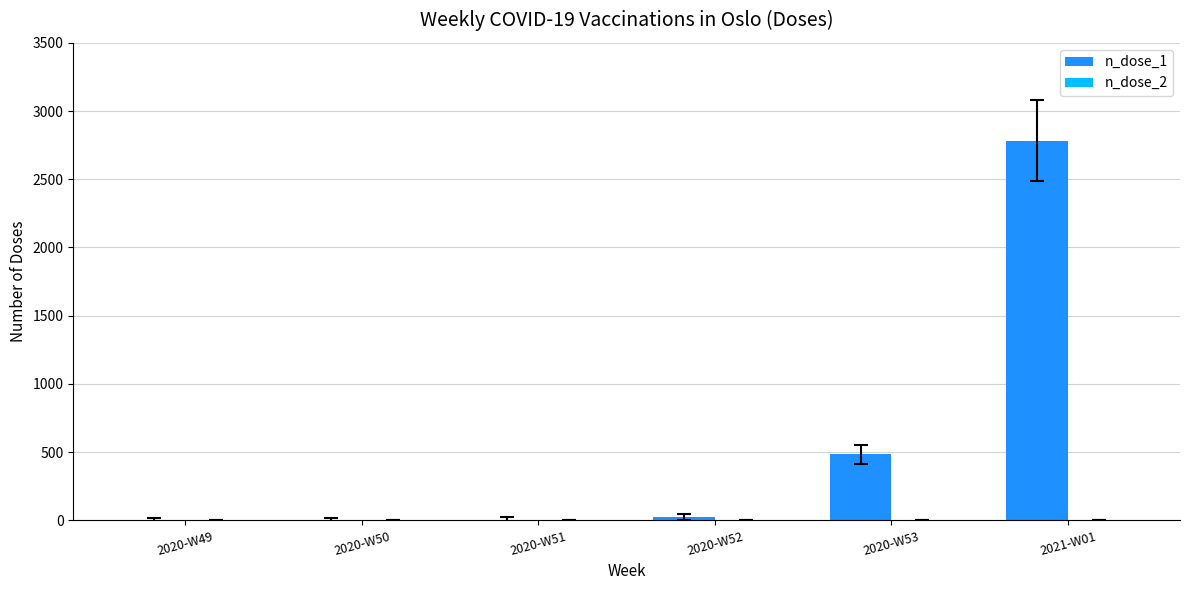

Which category has the highest value across all series?

2021-W01